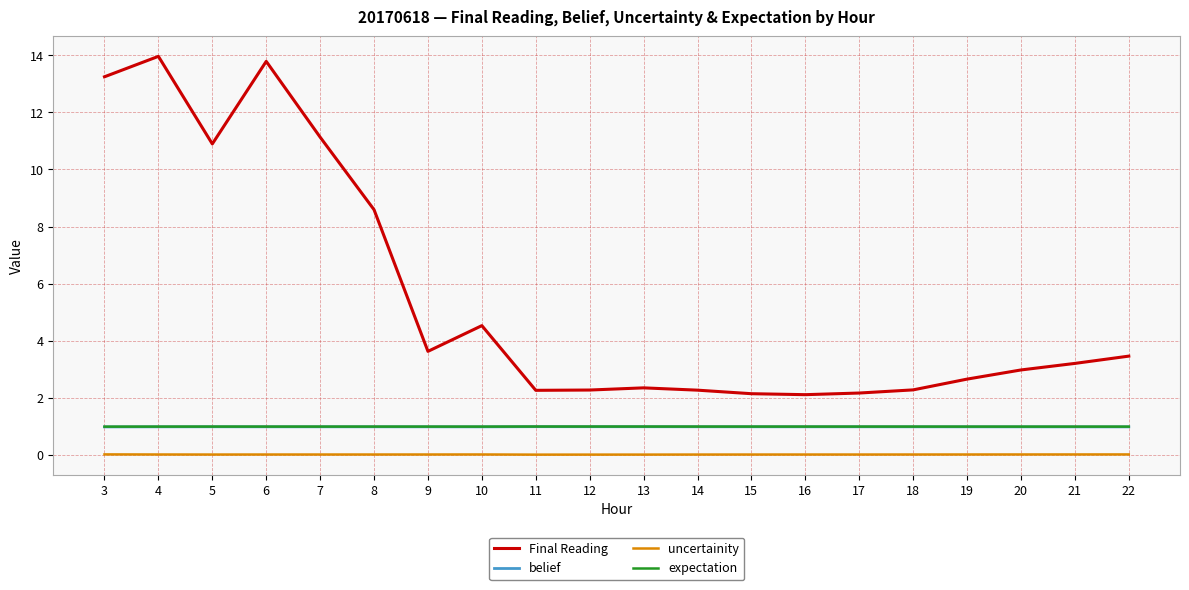

True or false: expectation and Final Reading intersect in this chart.

False